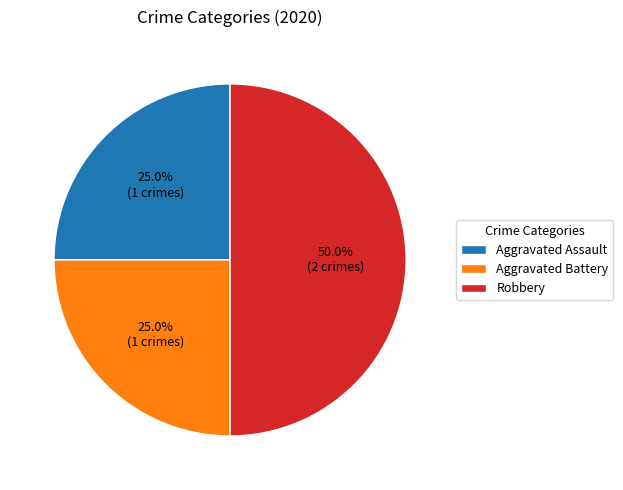

To the nearest percent, what is the average slice percentage?

33%